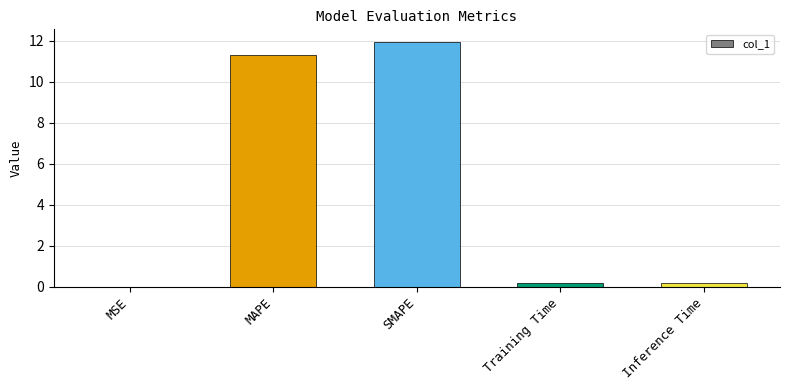

Is it true that the value at Training Time is 0.2?

True